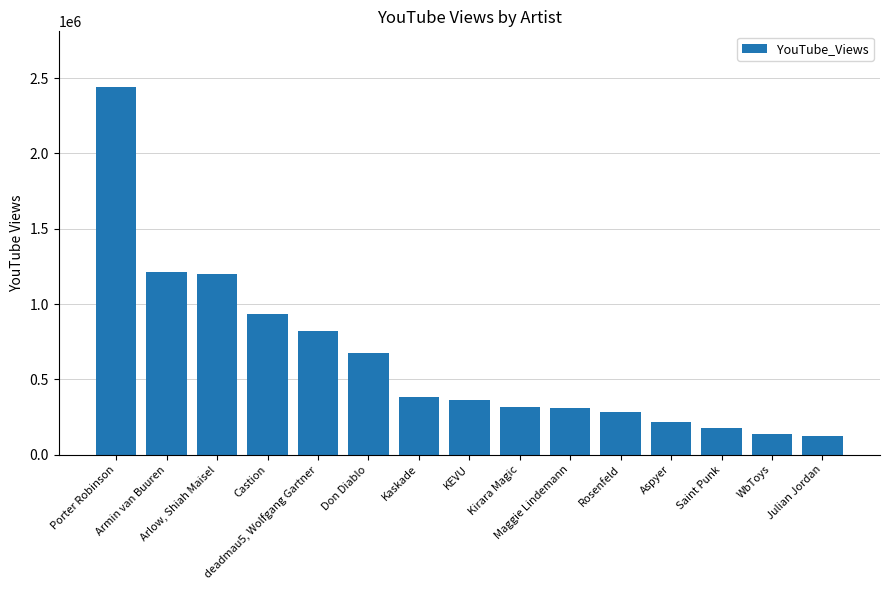

What is the change in value from Saint Punk to Julian Jordan?

-52065